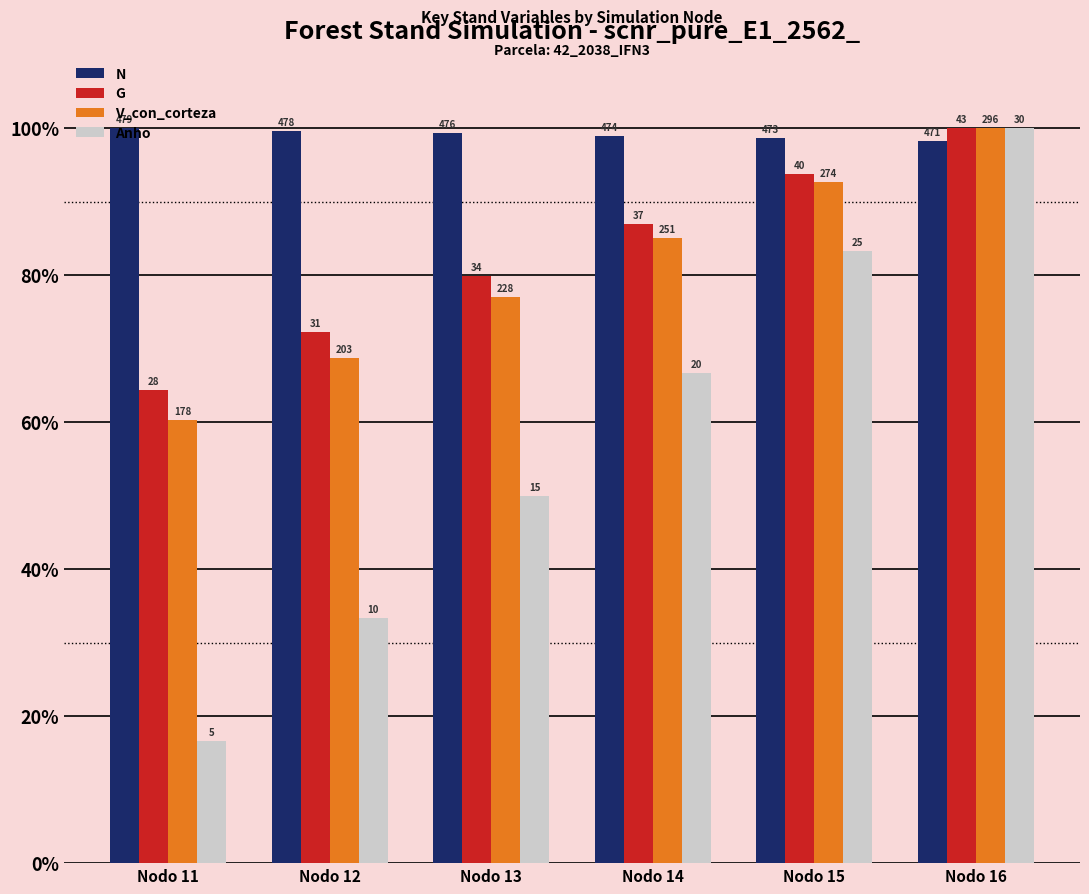

At Nodo 16, list the series in order from smallest to largest.

N, G, V_con_corteza, Anho